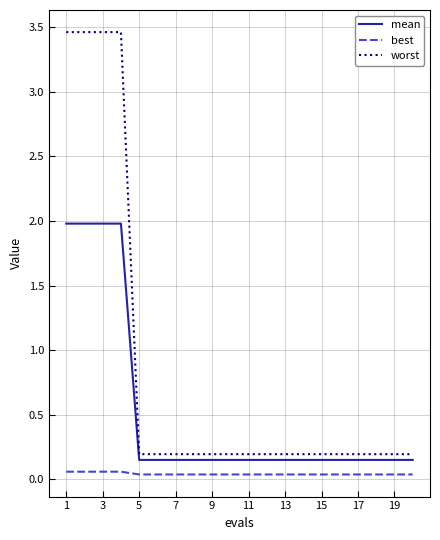

Which series has the largest total across all categories?

worst